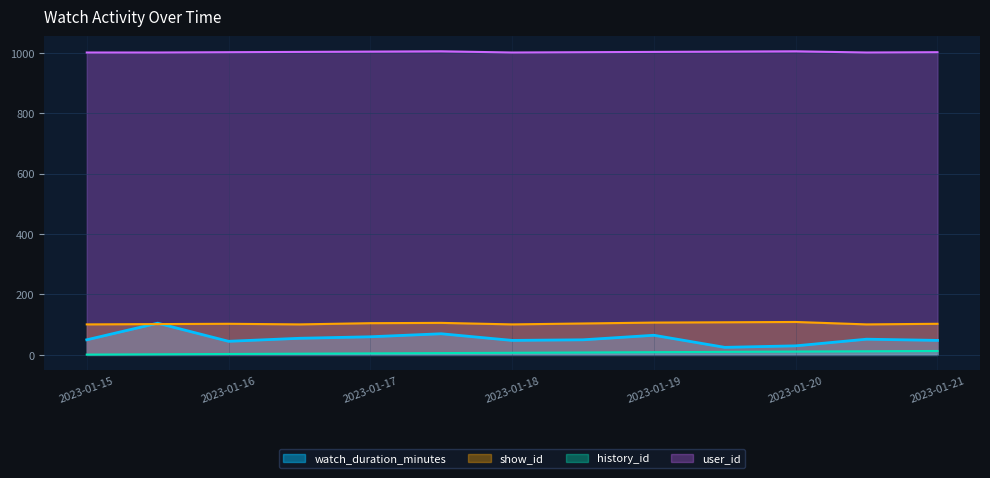

The watch_duration_minutes series shows 48 at 2023-01-21. True or false?

True